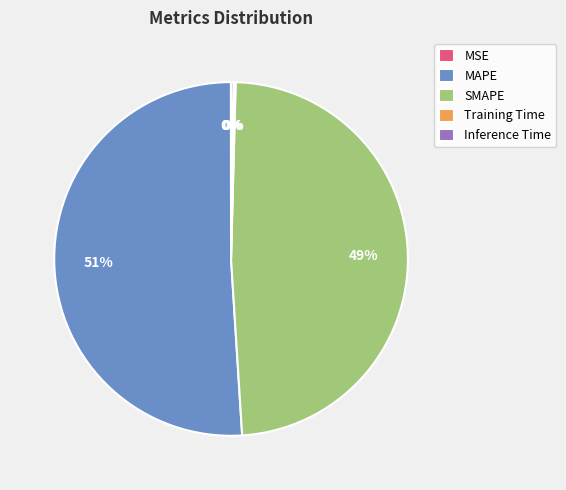

What is the largest slice in the pie chart?

MAPE